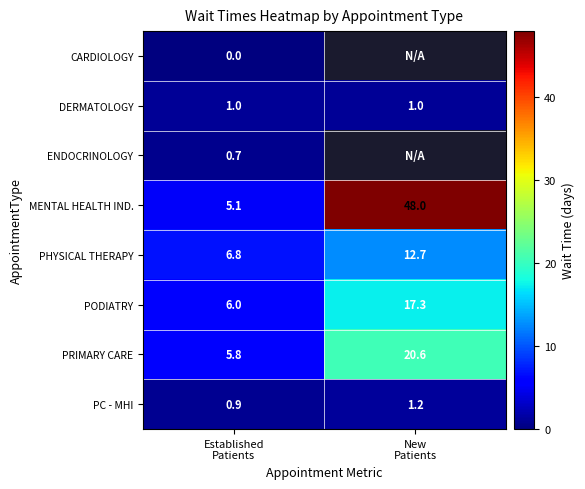

What is the minimum value for PHYSICAL THERAPY?

6.8